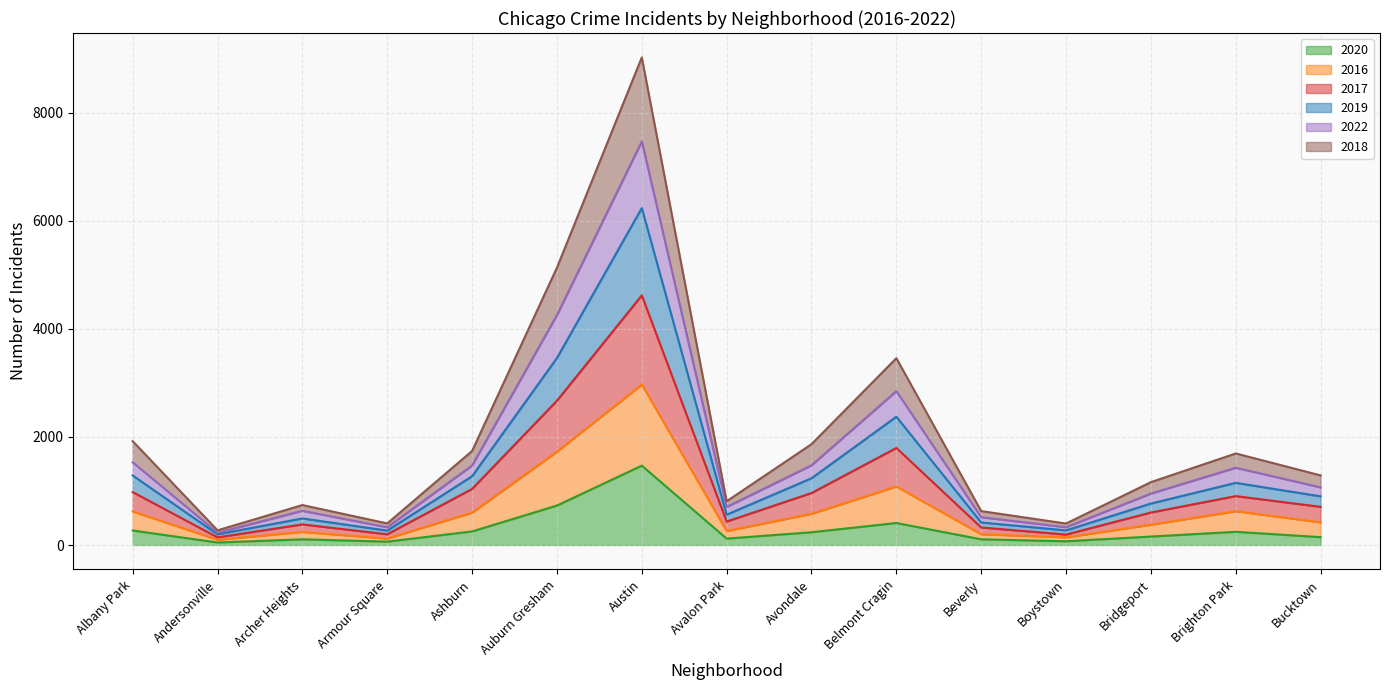

At which label does 2020 reach its peak?

Austin